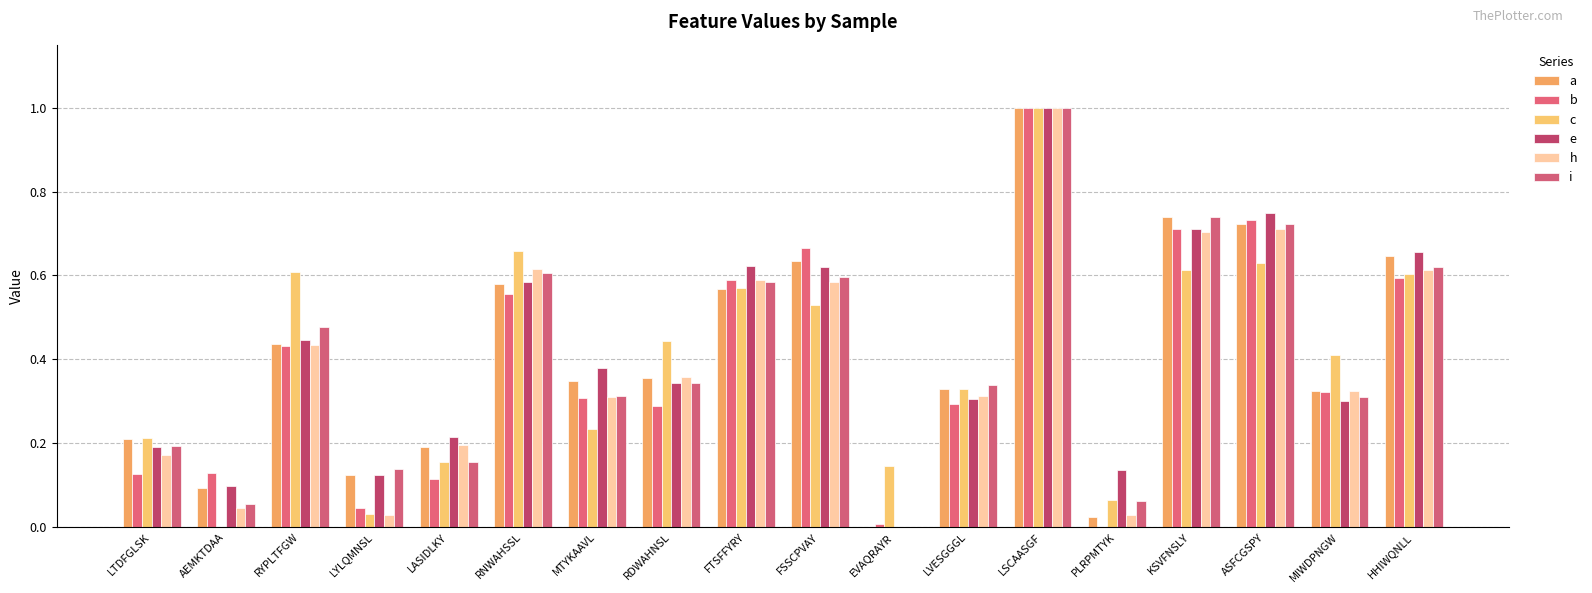

What is the difference between the maximum and minimum values in the h series?

1.0